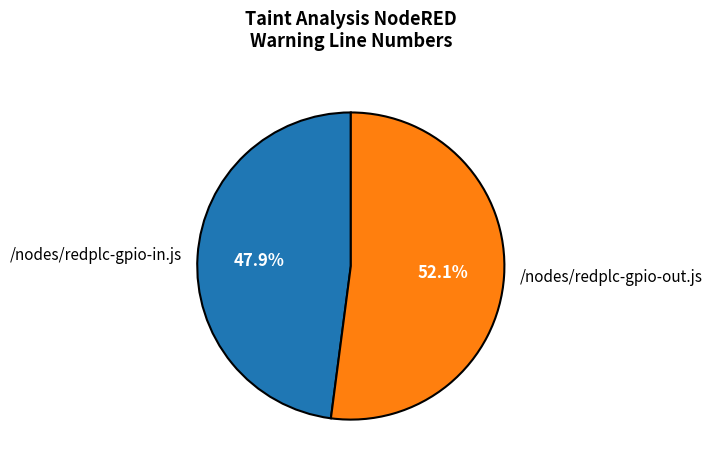

Between /nodes/redplc-gpio-in.js and /nodes/redplc-gpio-out.js, which is larger?

/nodes/redplc-gpio-out.js